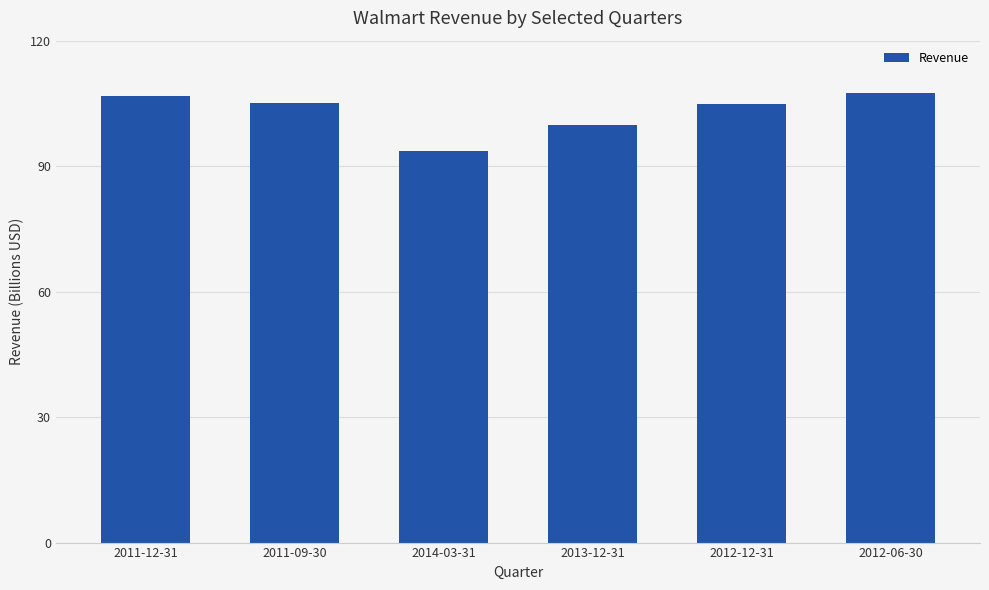

What is the change in value from 2014-03-31 to 2012-06-30?

+13942000000